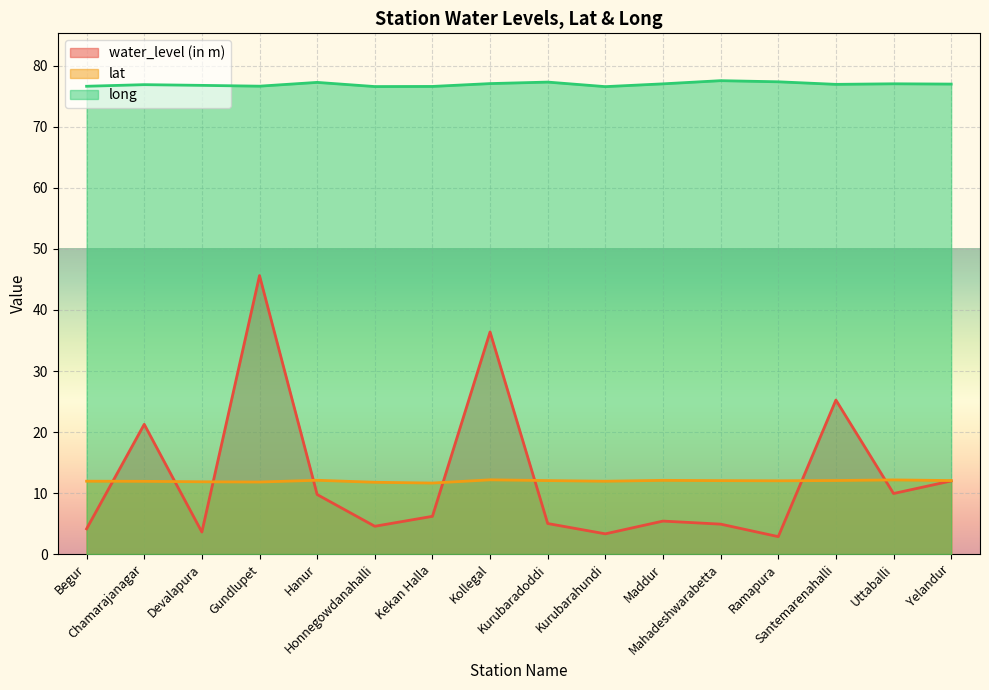

Is it true that water_level (in m) equals 45.2 at Santemarenahalli?

False